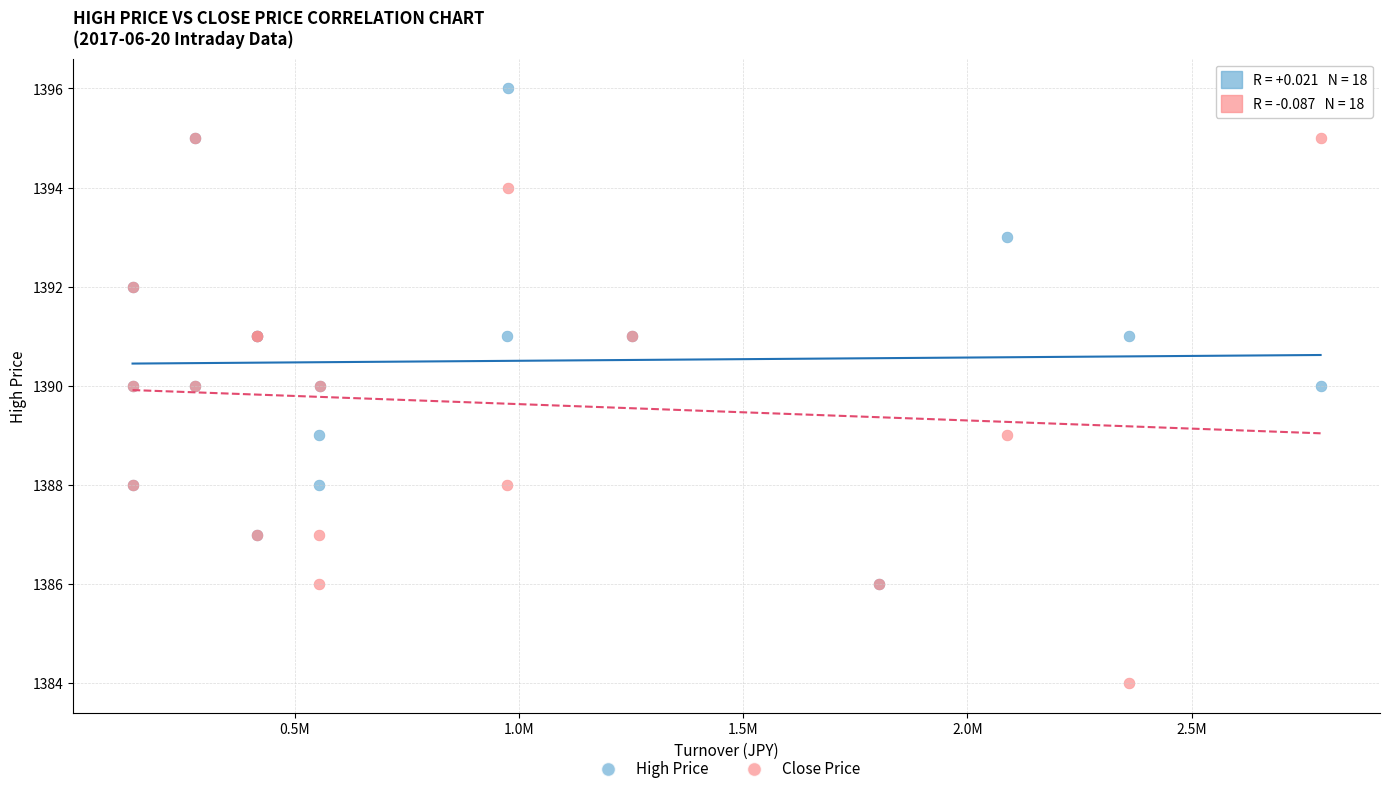

Which series reaches the maximum Y coordinate?

High Price